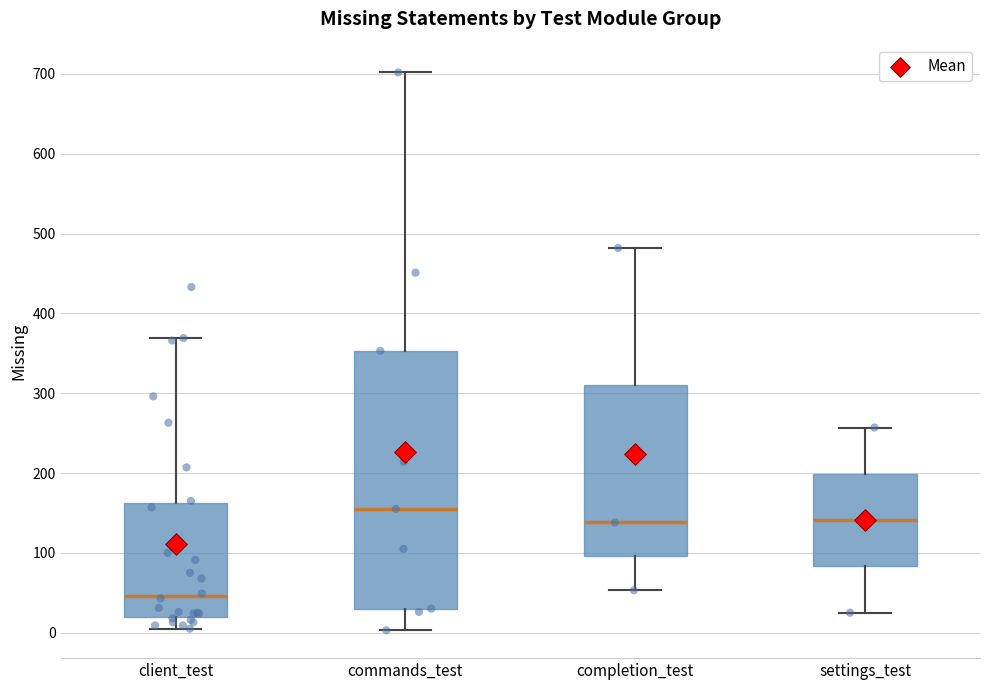

Which box is the tallest, from its lower edge to its upper edge?

commands_test